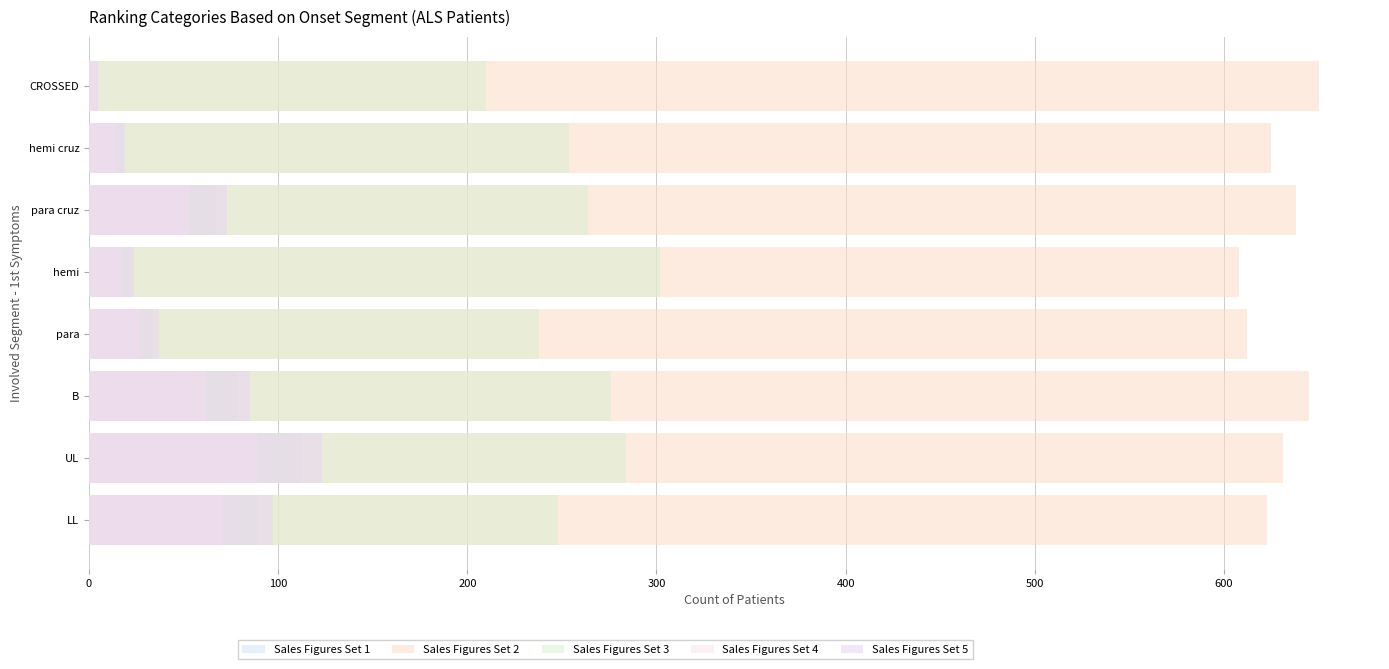

Which series changed the most between B and hemi cruz?

Sales Figures Set 5